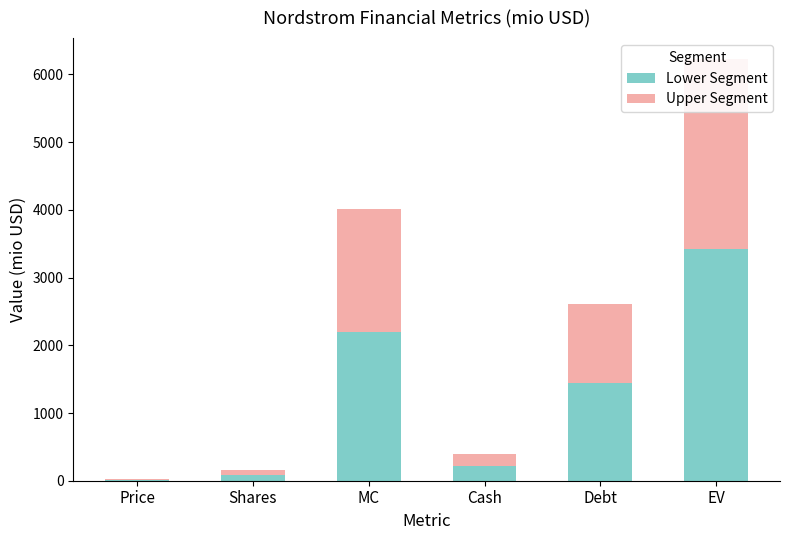

Which has a higher value, Debt or MC?

MC